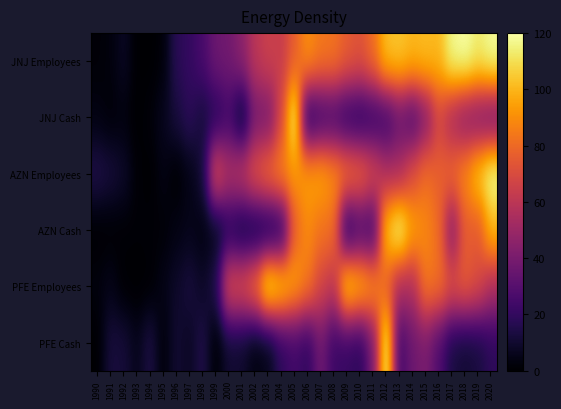

Between 2004 and 1995, which is larger?

2004